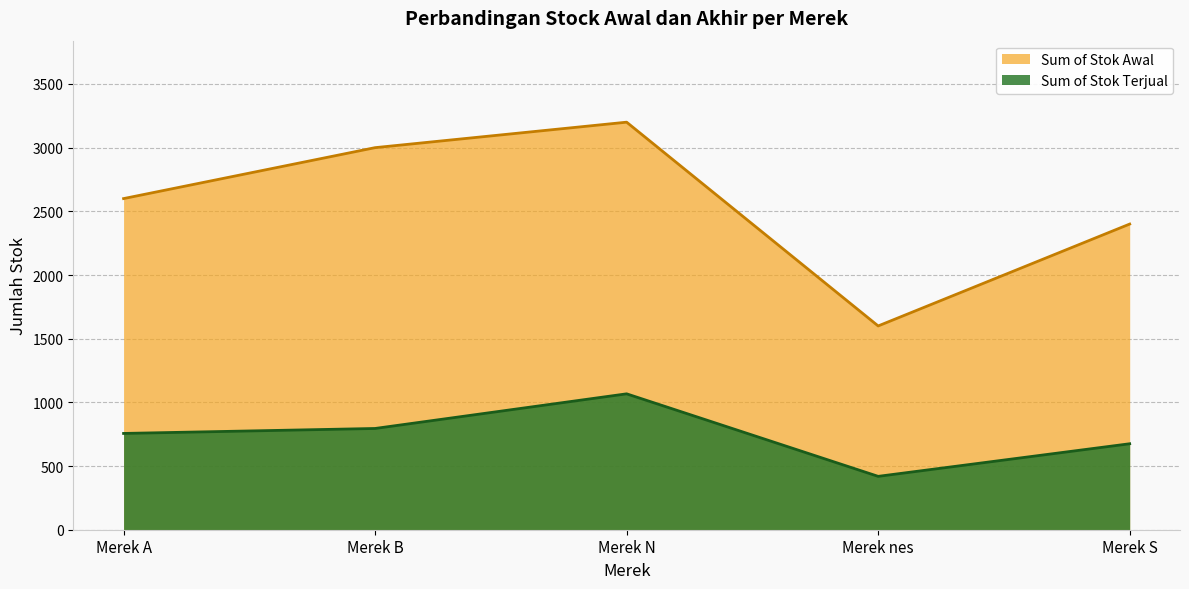

What is the smallest value displayed?

419